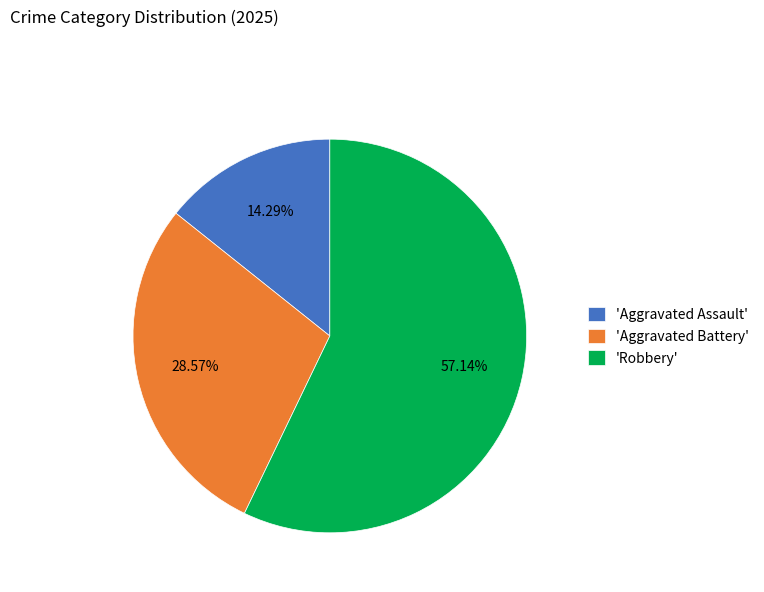

Which category accounts for the majority?

'Robbery'